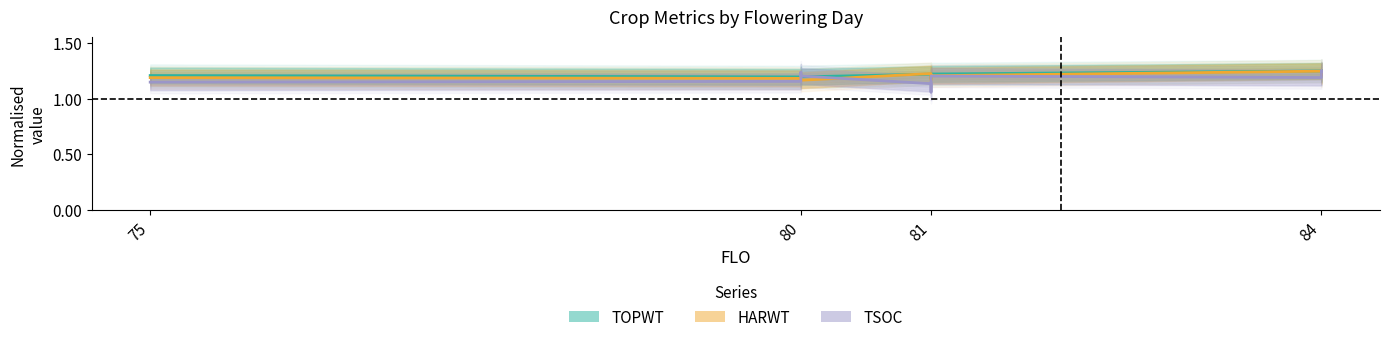

Which series has the largest total across all categories?

TOPWT